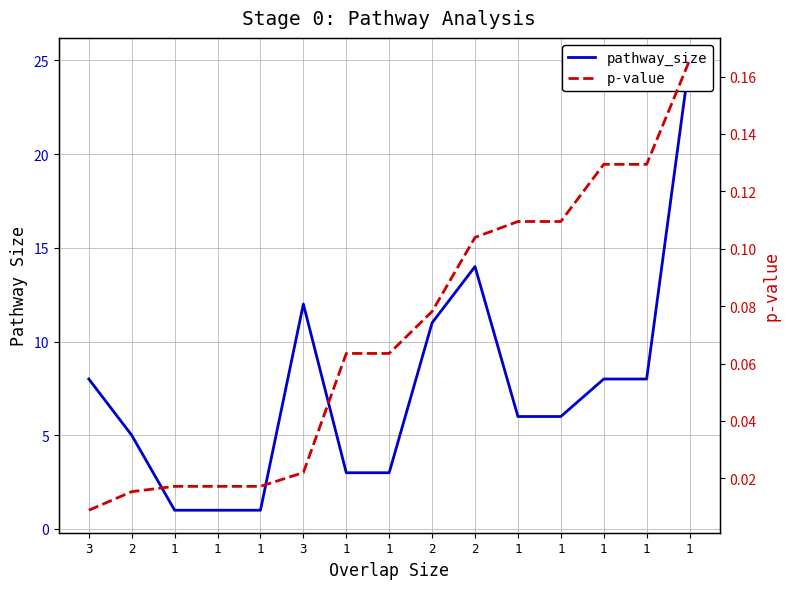

At which category is the sum across all series the highest?

1